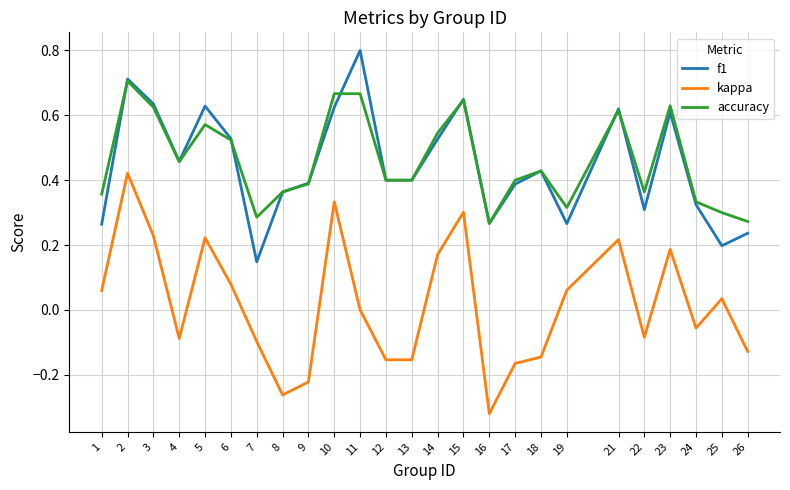

Where does the kappa series first go above 0?

1